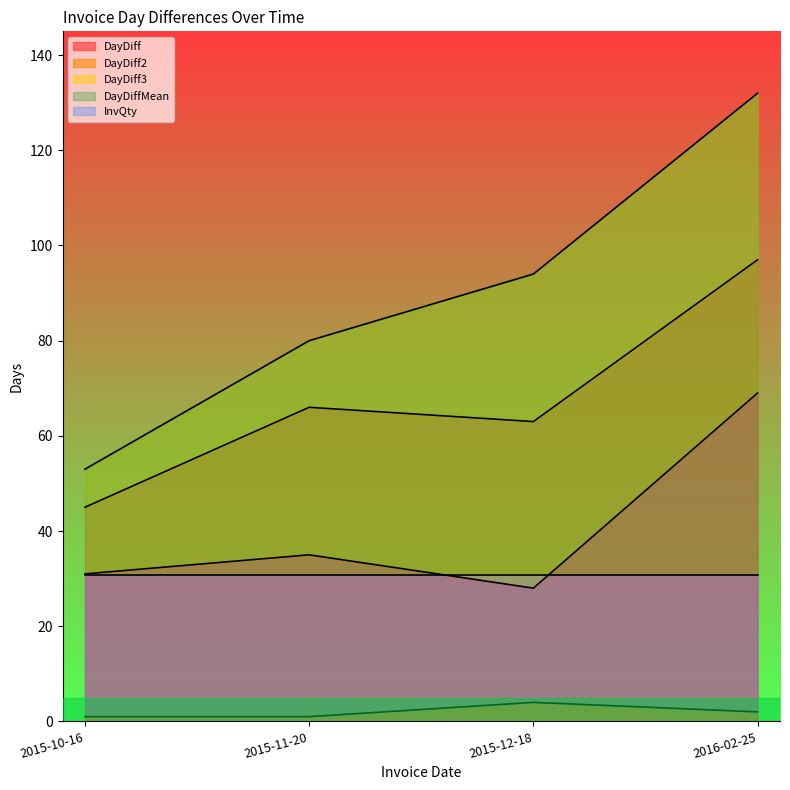

At which category does DayDiff2 reach its first local valley?

2015-12-18